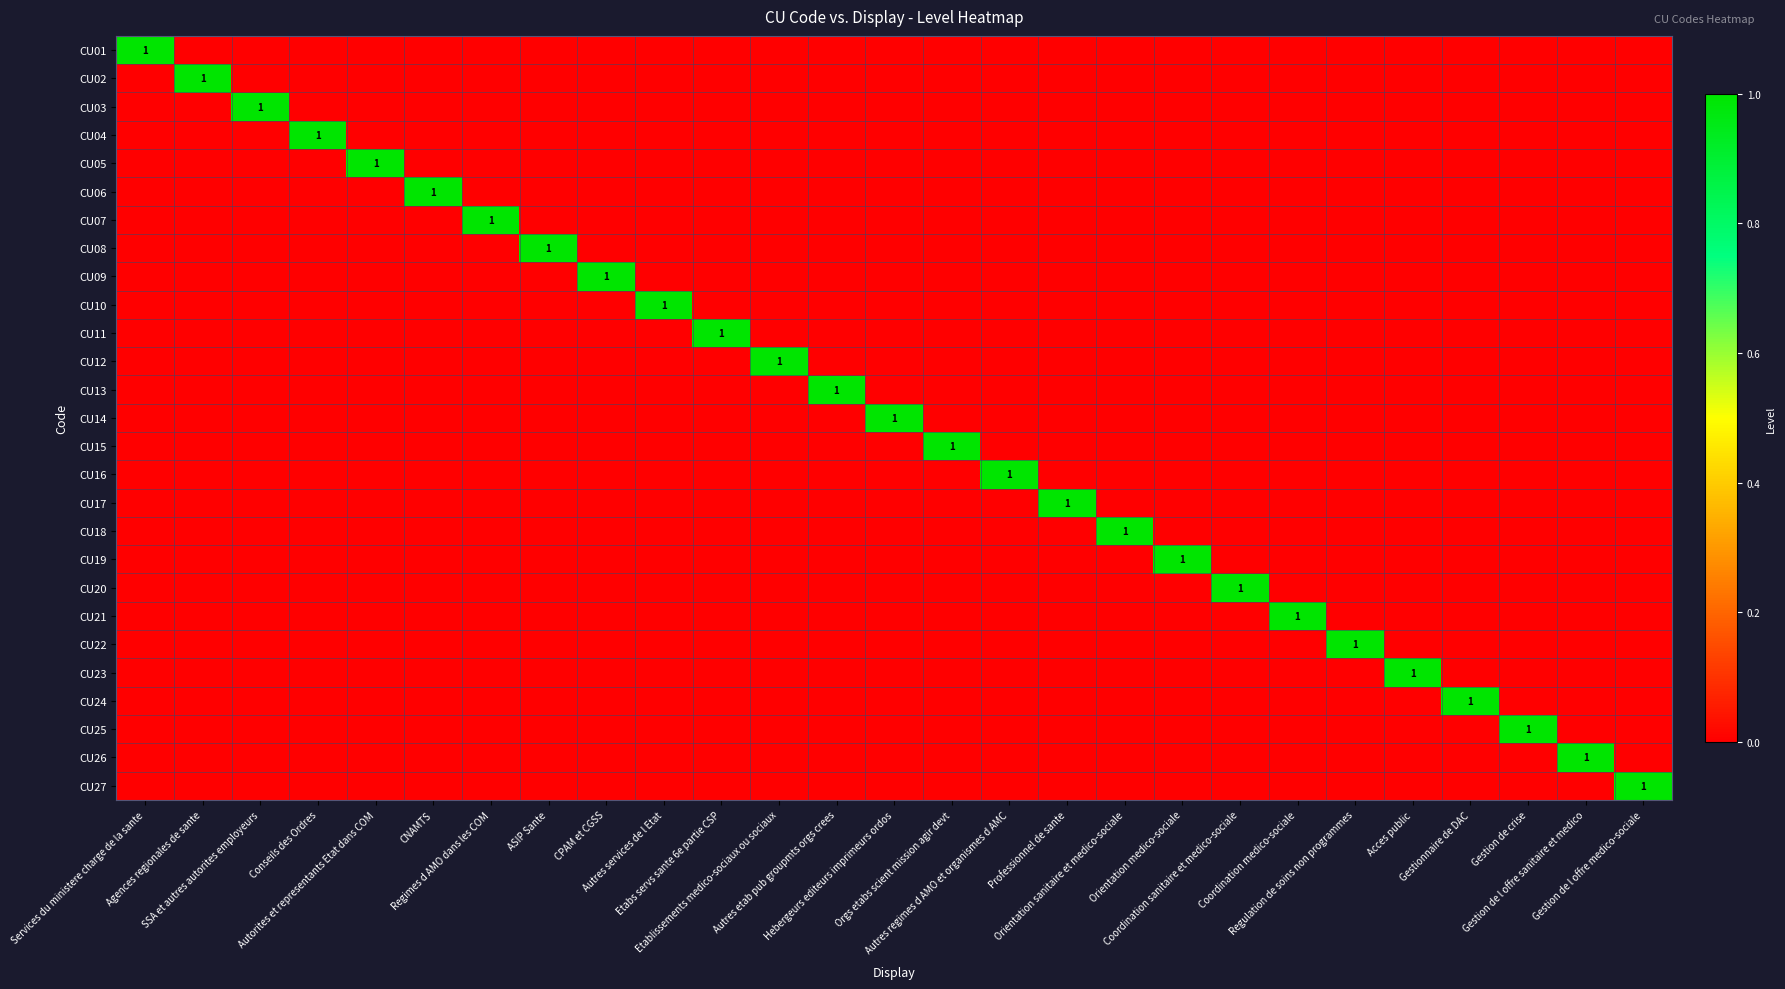

Which category has the lowest value in the CU07 series?

Services du ministere charge de la sante